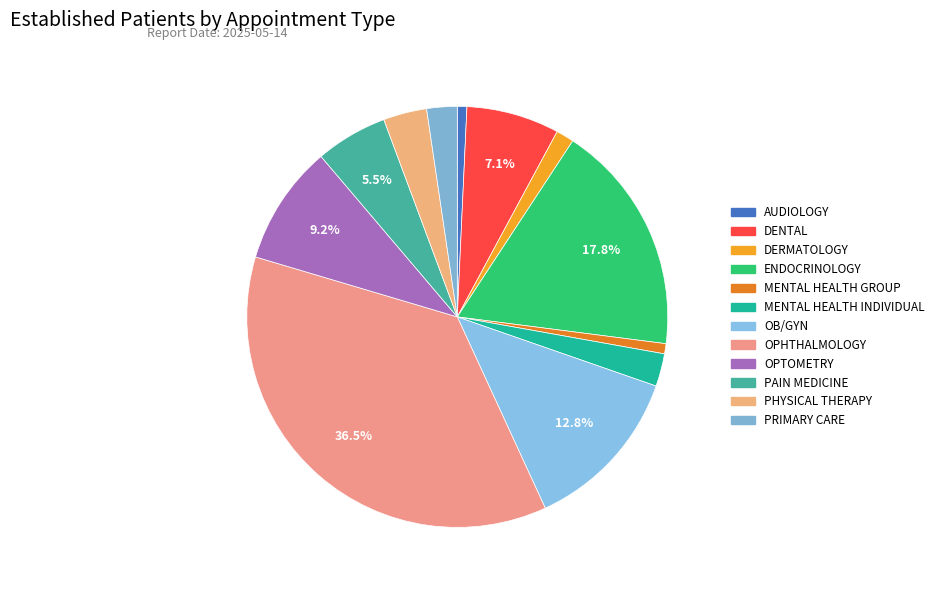

What is the largest slice in the pie chart?

OPHTHALMOLOGY